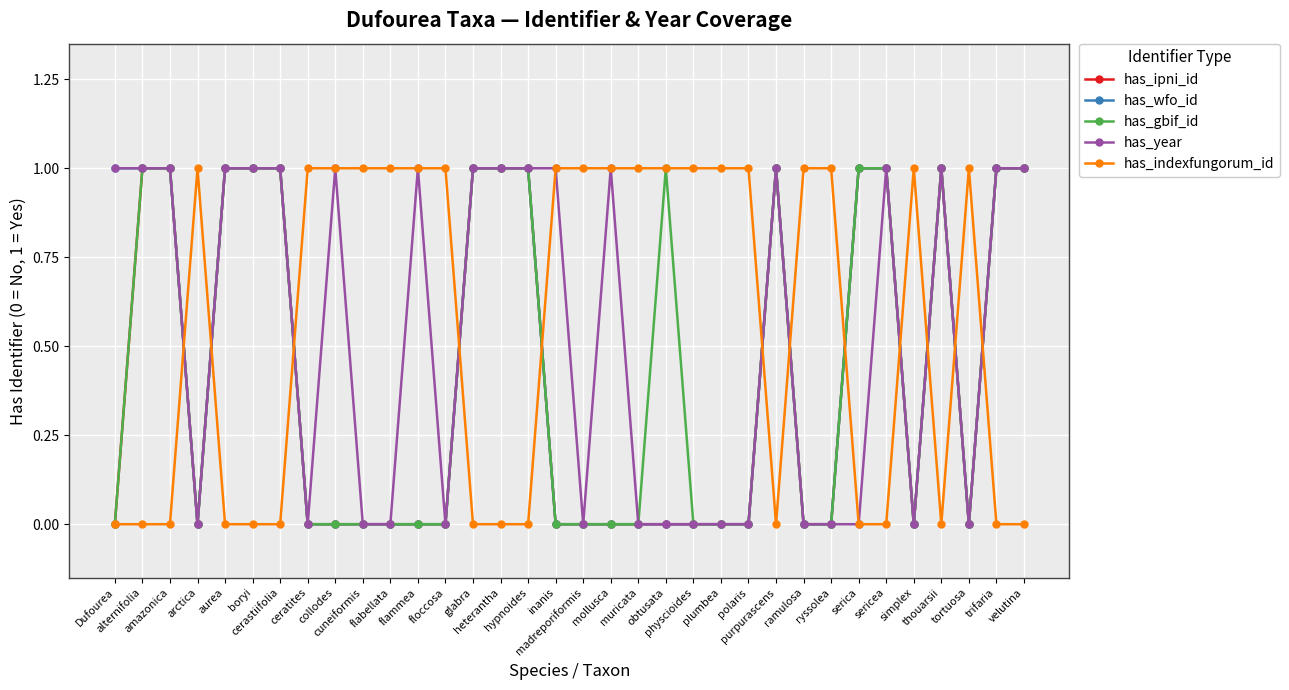

What is the value of the has_gbif_id point at the 31st from the left?

1